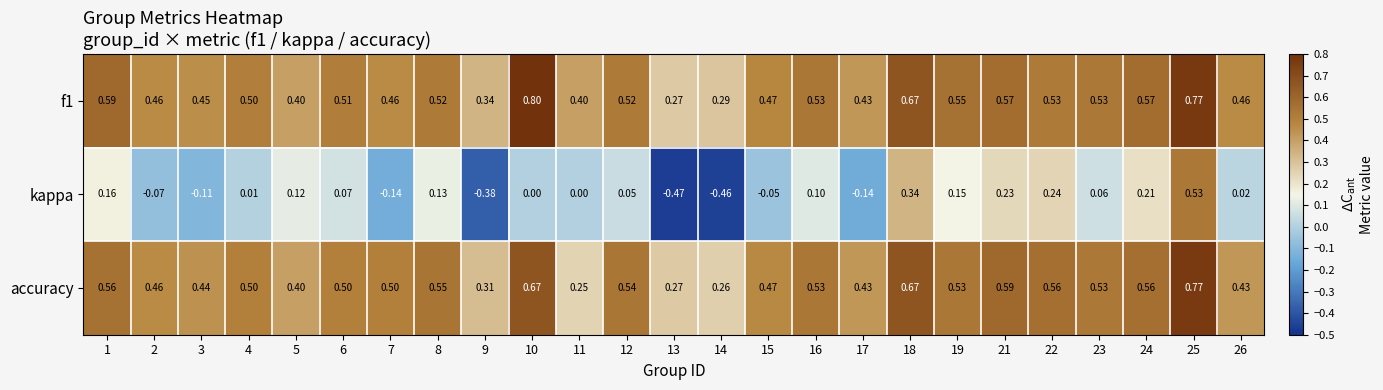

Which series has the largest range (max minus min)?

kappa